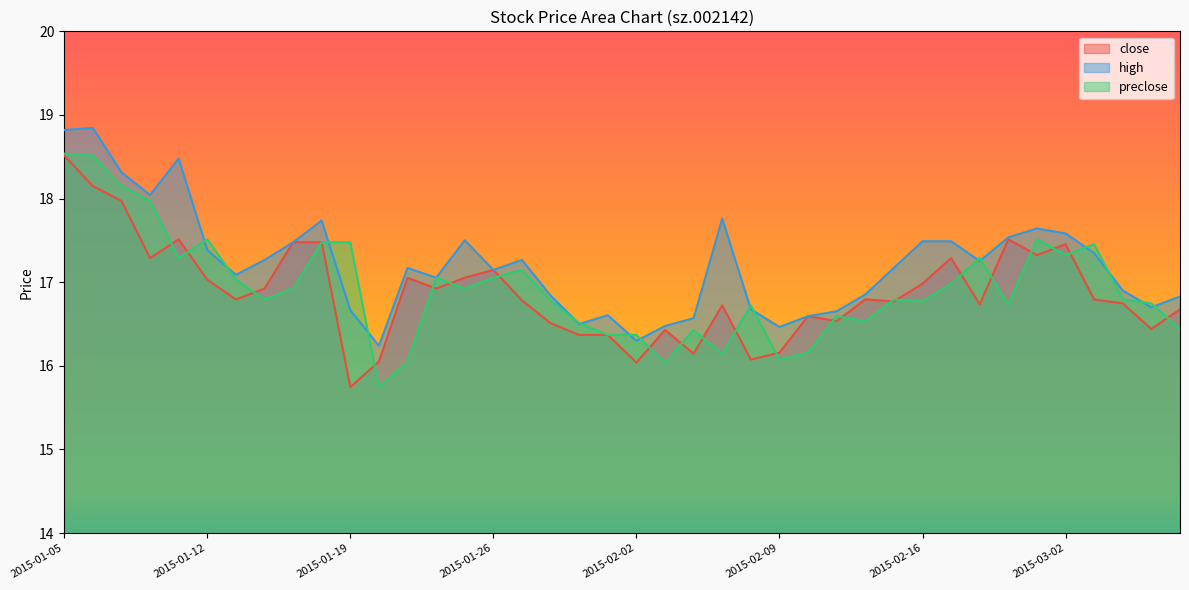

True or false: close has more than 1 points higher than both neighbors.

True